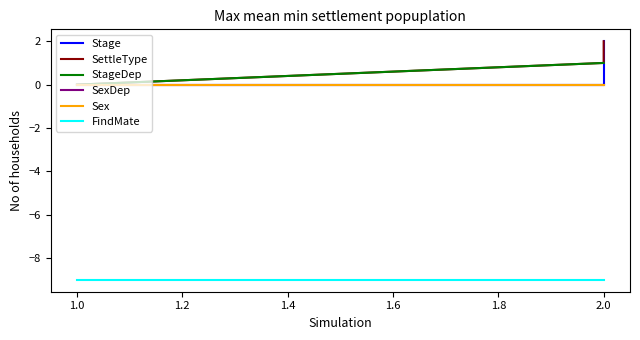

Which series has the largest total across all categories?

SettleType